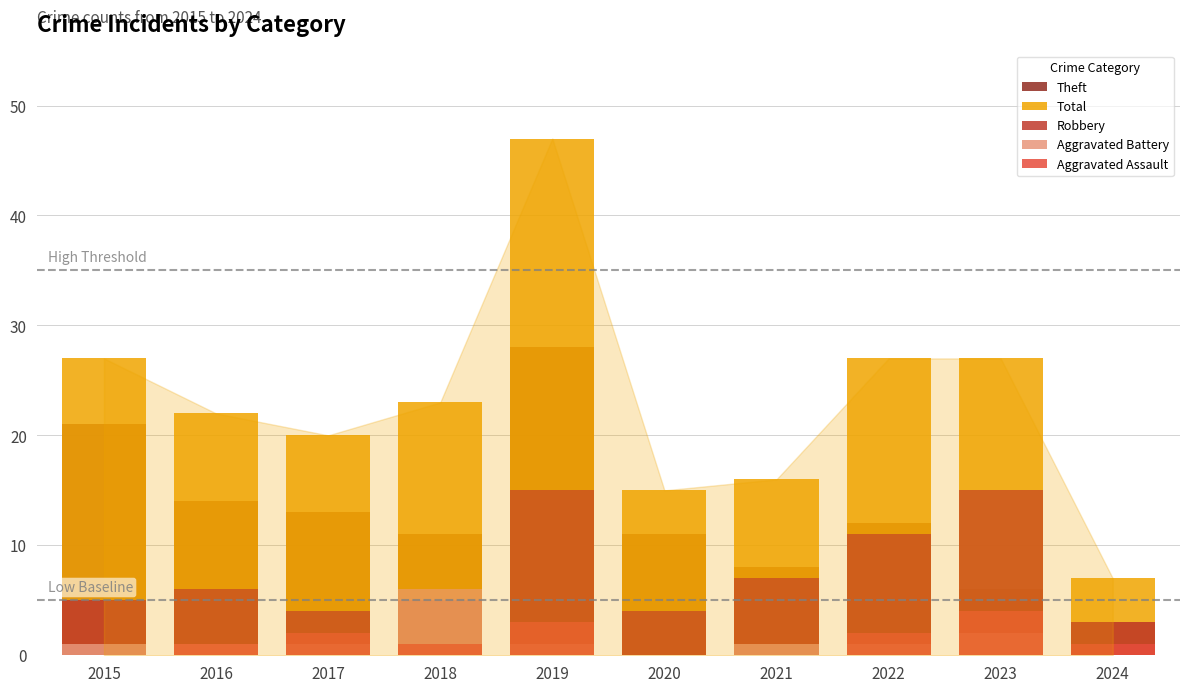

Rank the series at 2021 from lowest to highest value.

Aggravated Assault, Aggravated Battery, Robbery, Theft, Total